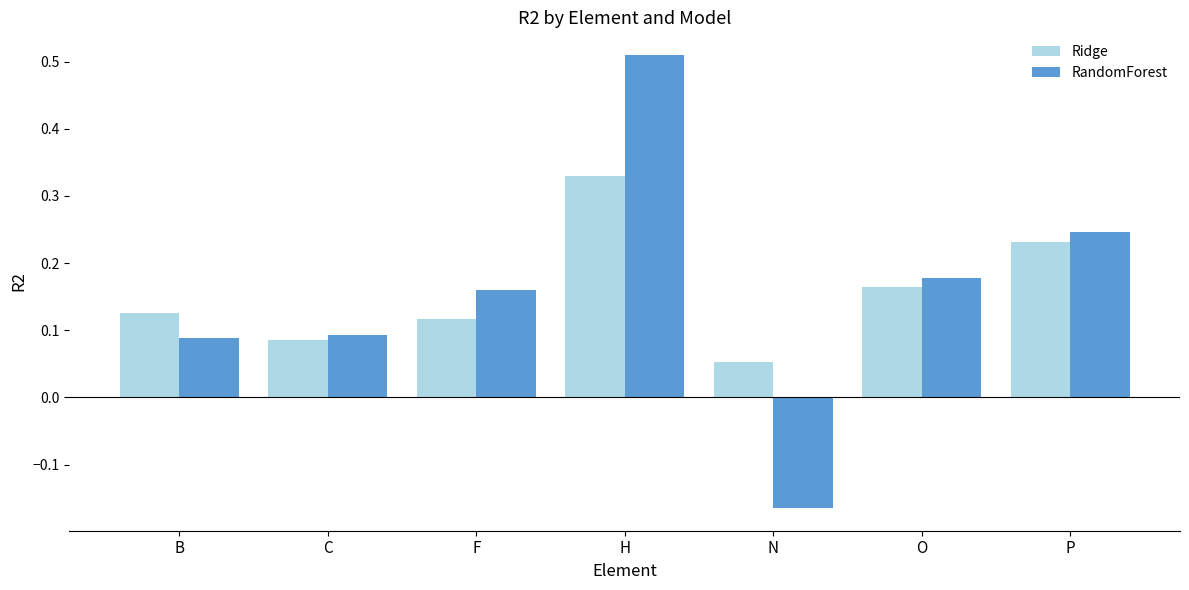

What is the sum of all Ridge values?

1.1